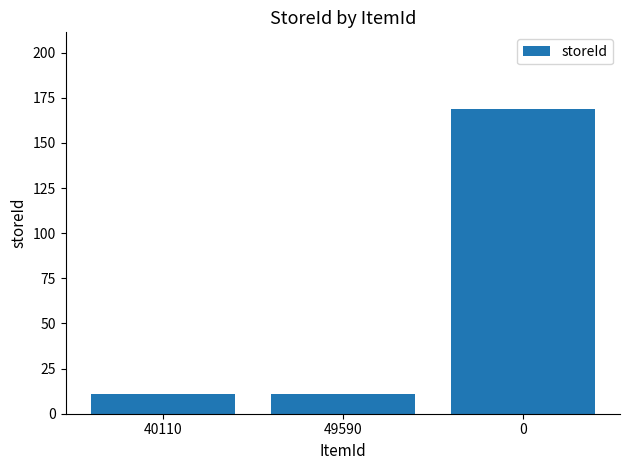

How many categories are shown in the chart?

3